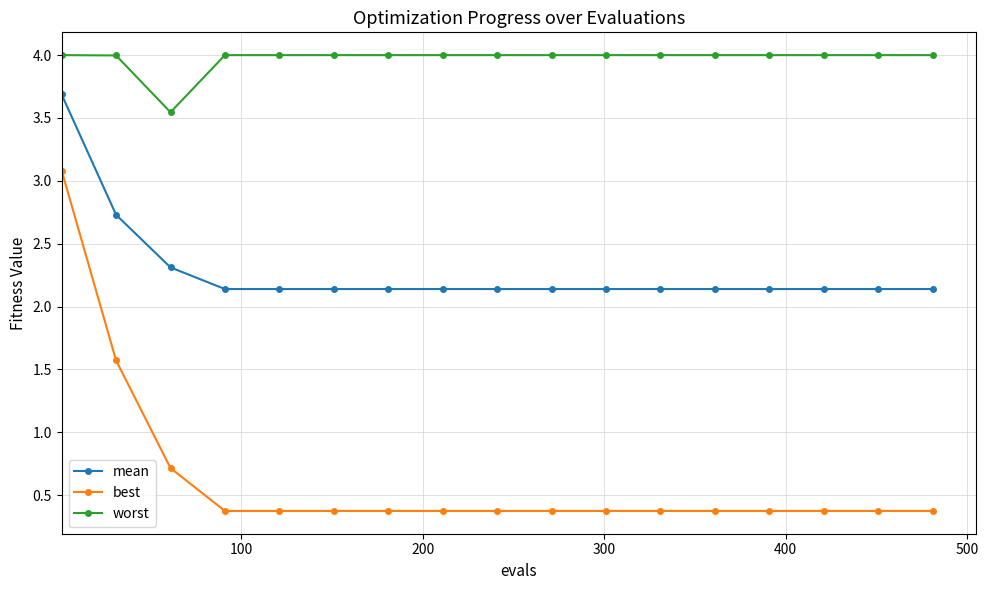

At how many categories does at least one series exceed 3?

17